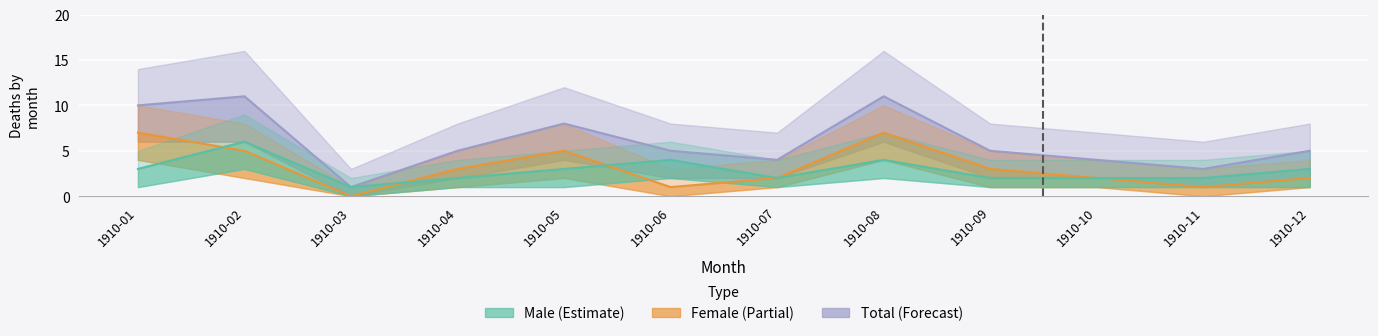

Reading left to right, what are all the values shown in this chart?

Male: 1910-01=3	1910-02=6	1910-03=1	1910-04=2	1910-05=3	1910-06=4	1910-07=2	1910-08=4	1910-09=2	1910-10=2	1910-11=2	1910-12=3
Female: 1910-01=7	1910-02=5	1910-03=0	1910-04=3	1910-05=5	1910-06=1	1910-07=2	1910-08=7	1910-09=3	1910-10=2	1910-11=1	1910-12=2
Total: 1910-01=10	1910-02=11	1910-03=1	1910-04=5	1910-05=8	1910-06=5	1910-07=4	1910-08=11	1910-09=5	1910-10=4	1910-11=3	1910-12=5